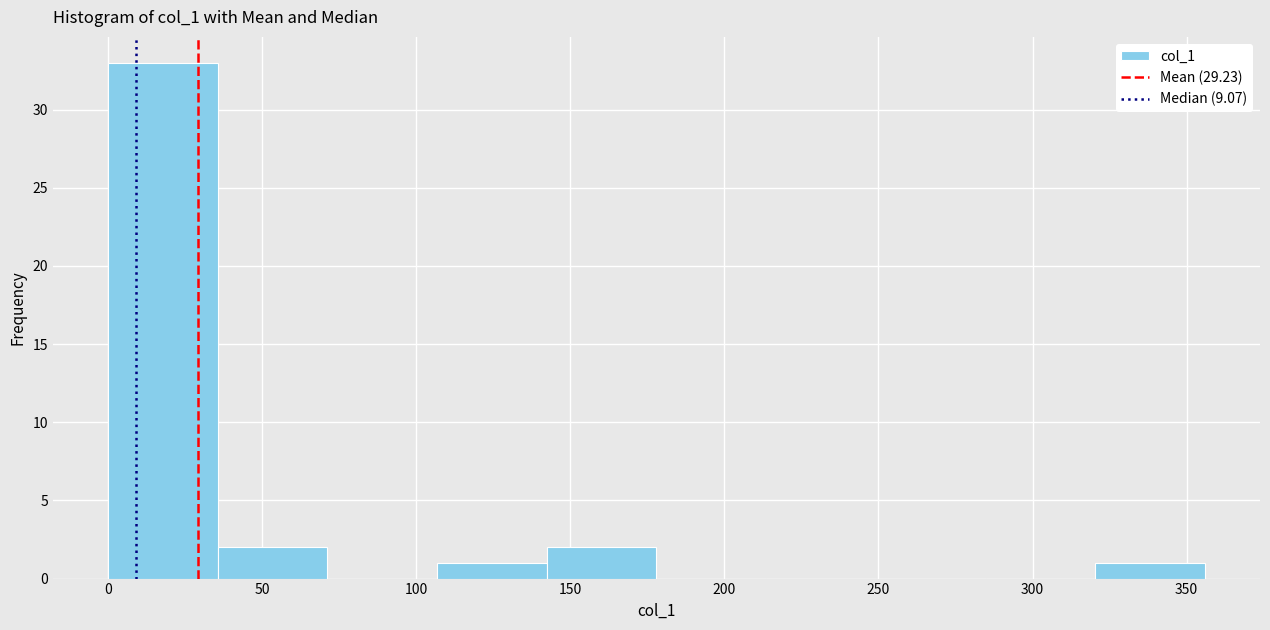

What is the height of the bar covering 140 to 180 on the x-axis? Neither the bar edges nor the heights are printed on the chart, so give them approximately, as read against the axes.

2